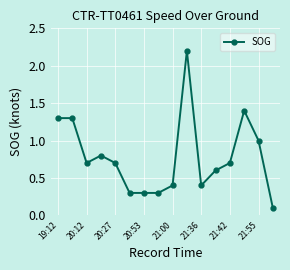

Reading left to right, transcribe all the data shown in this chart.

1.3	1.3	0.7	0.8	0.7	0.3	0.3	0.3	0.4	2.2	0.4	0.6	0.7	1.4	1.0	0.1